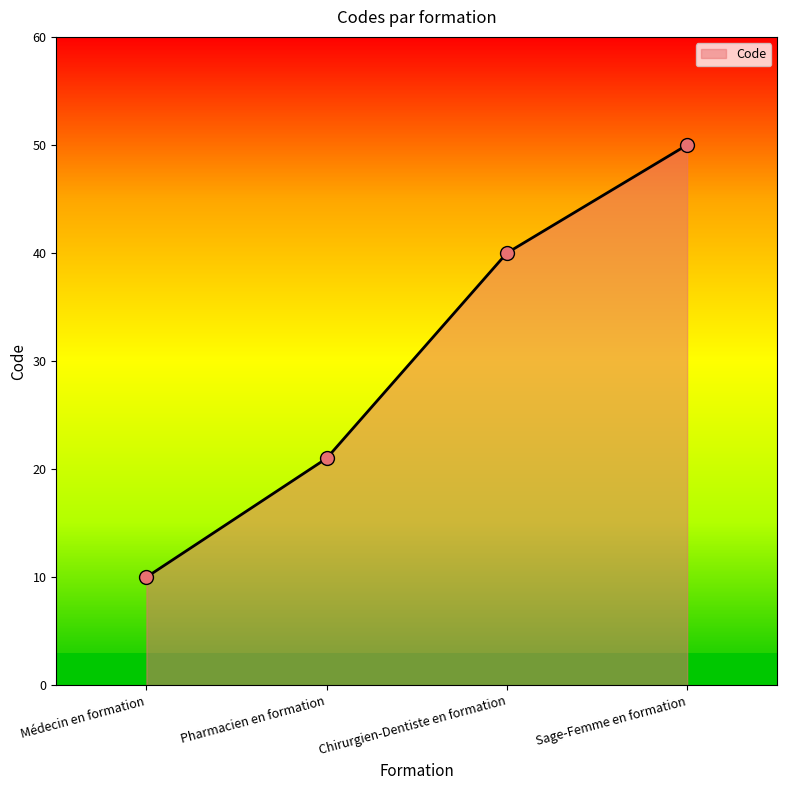

Which has a higher value, Médecin en formation or Sage-Femme en formation?

Sage-Femme en formation